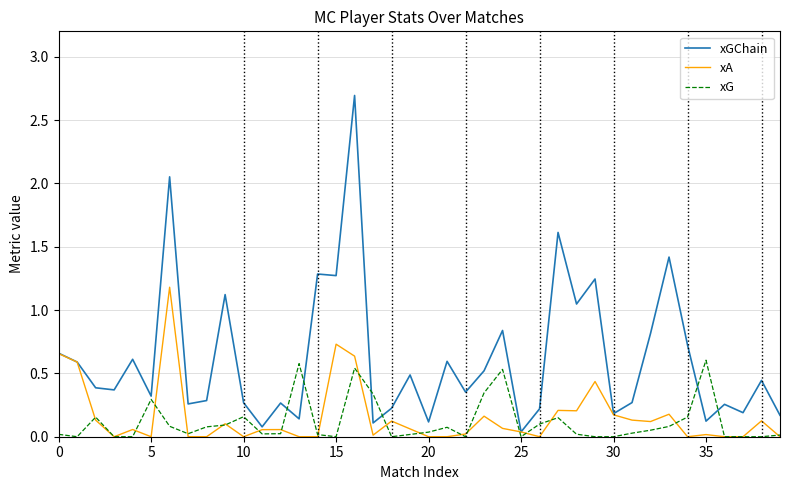

What is the maximum value for xGChain?

2.7